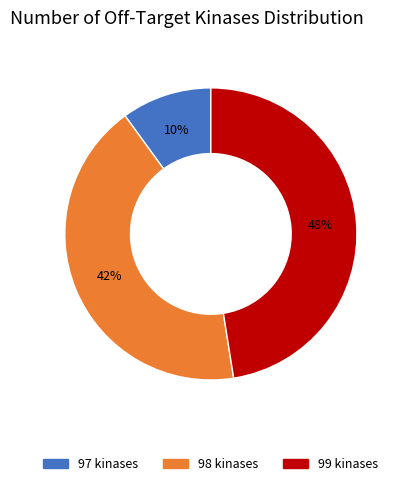

To the nearest percent, what is the average slice percentage?

33%